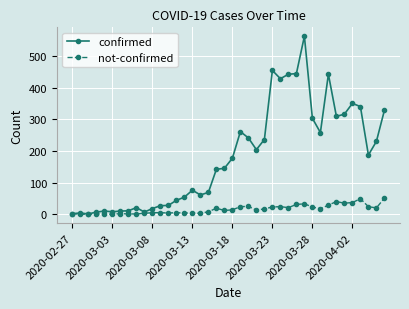

Which series has the largest total across all categories?

confirmed